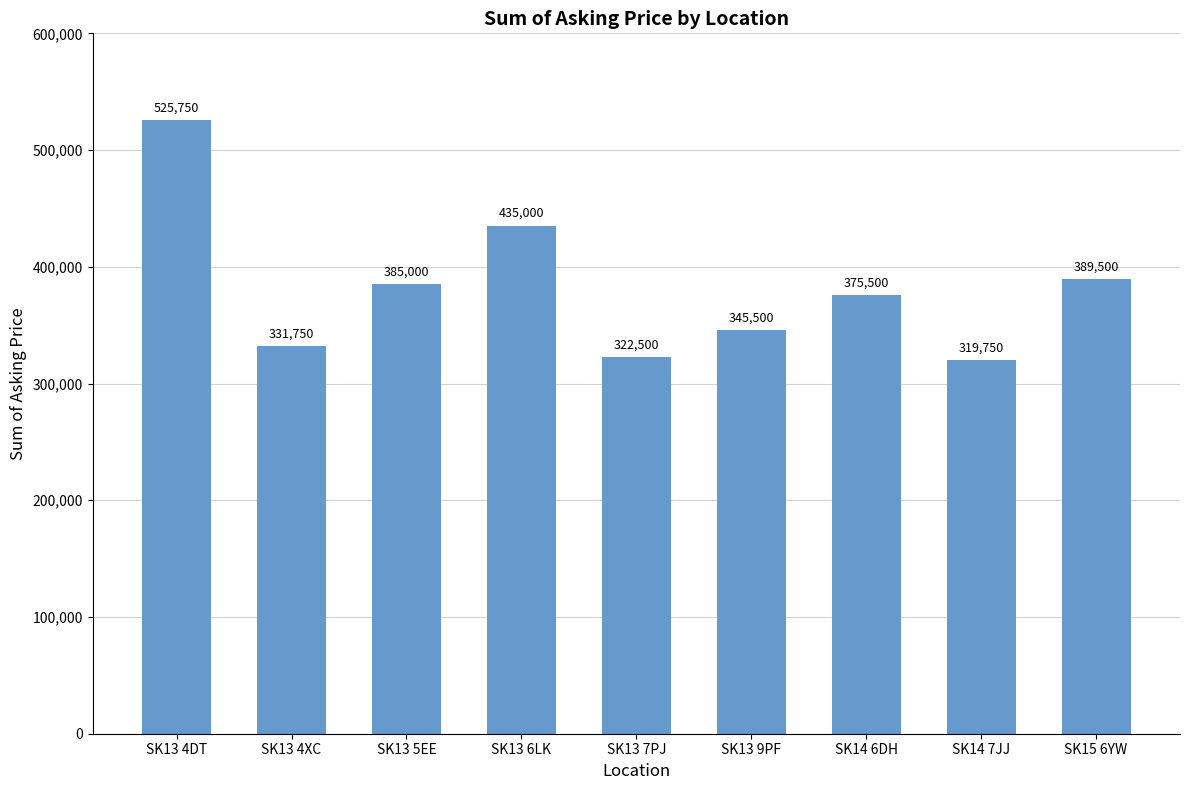

True or false: the data shows 375500 at SK14 6DH.

True